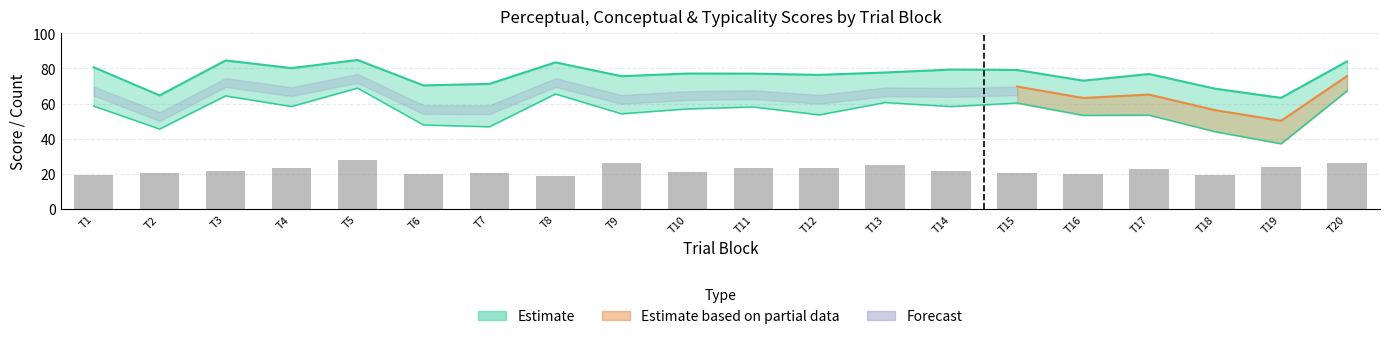

Is it true that conceptual equals 76.4 at T12?

True